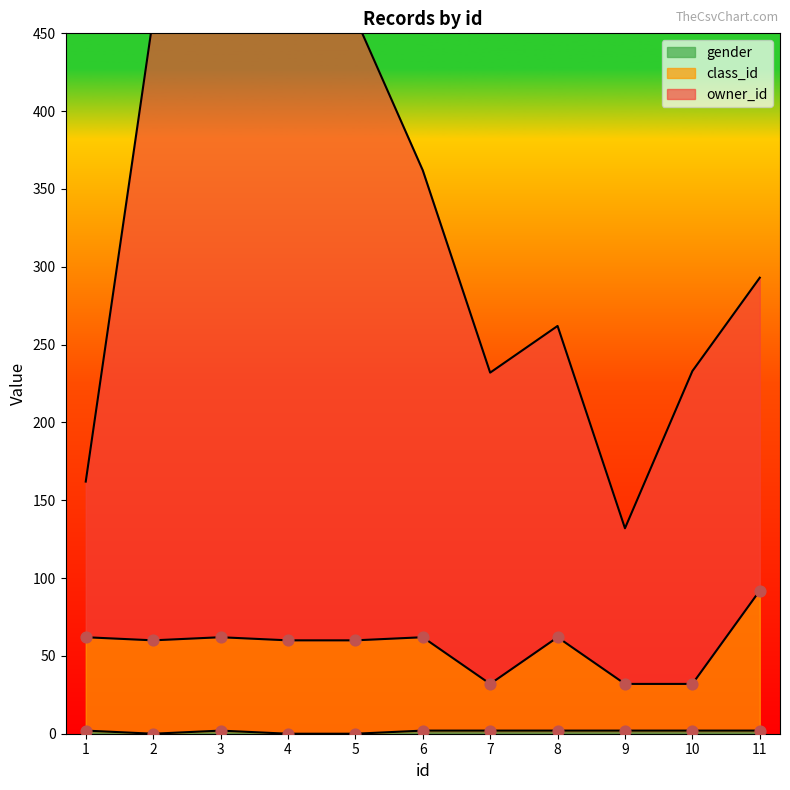

At which category is the sum across all series the highest?

3